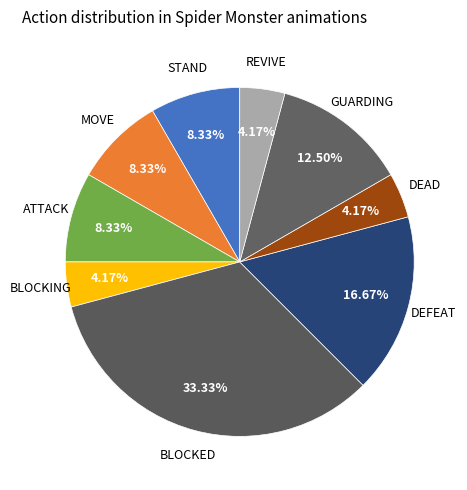

Approximately how many times larger is the value at BLOCKED compared to GUARDING?

2.7